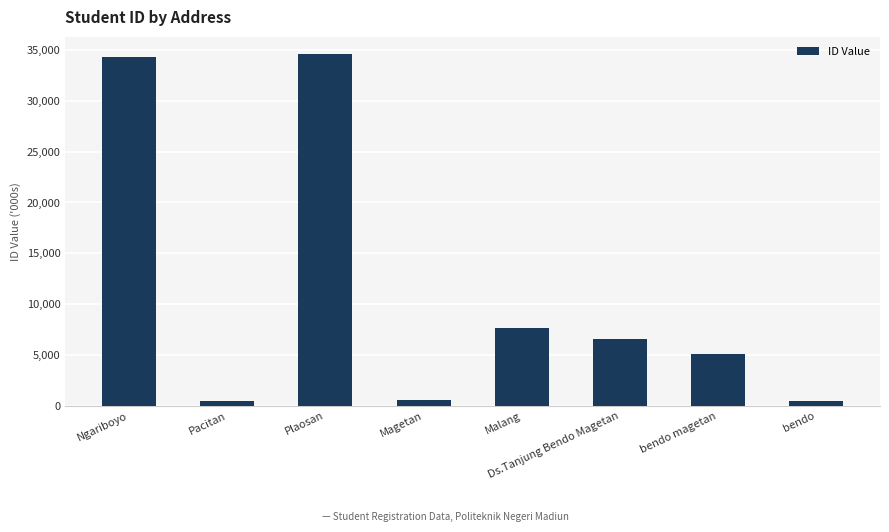

At which label is the value closest to 17498?

Malang